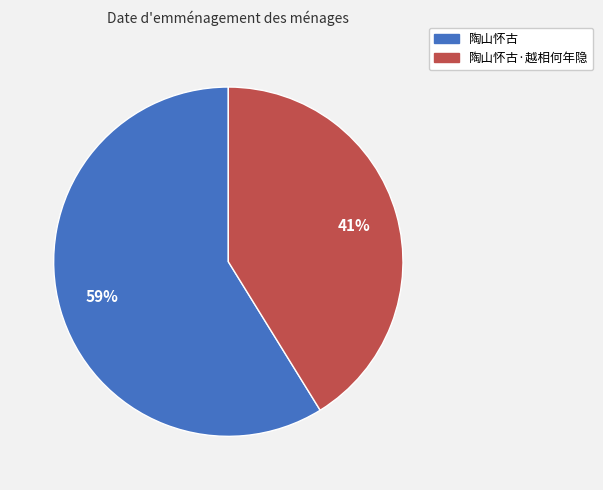

How many segments does this pie chart have?

2